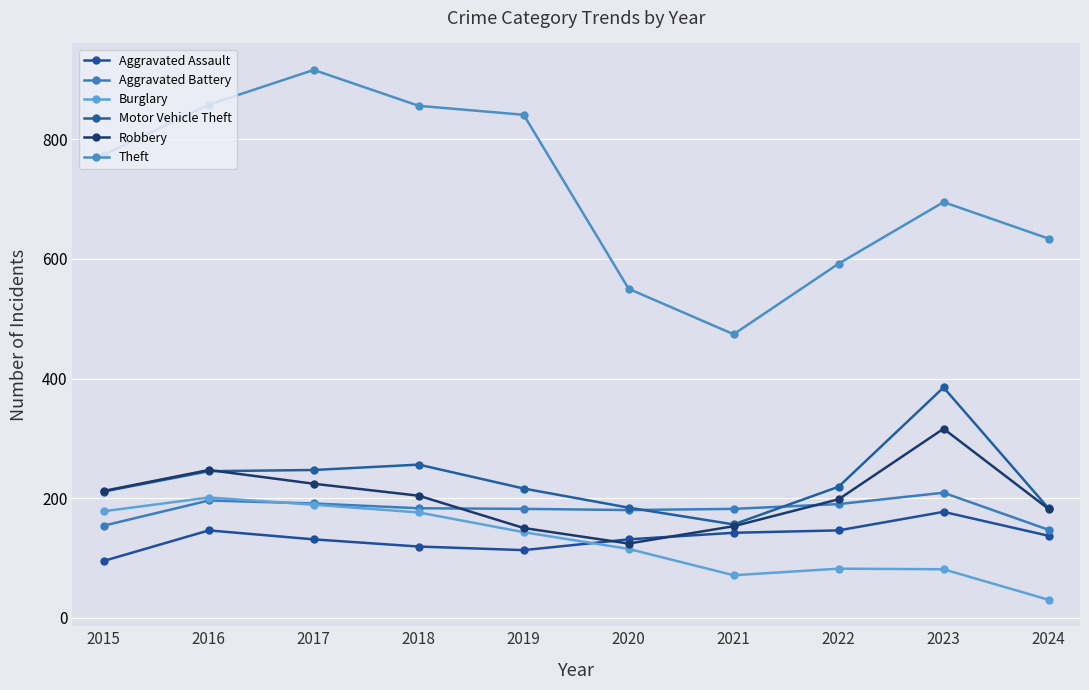

At how many categories does at least one series exceed 302?

10